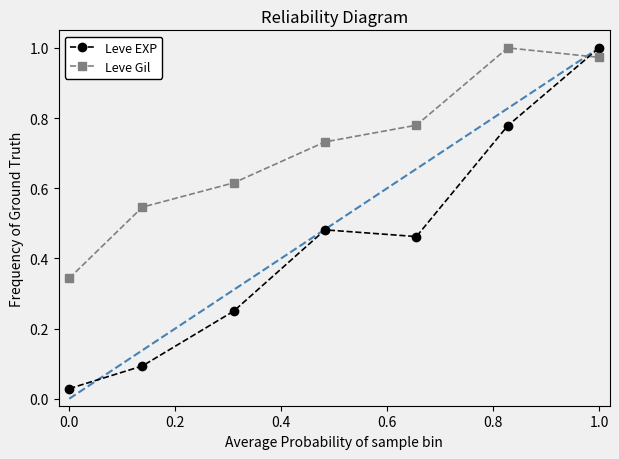

Which series ends up on top after the final intersection of Leve Gil and Leve EXP?

Leve EXP